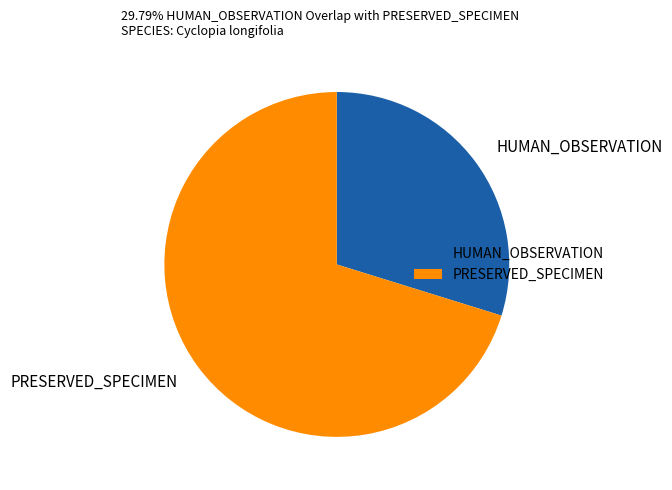

How many slices are in this pie chart?

2